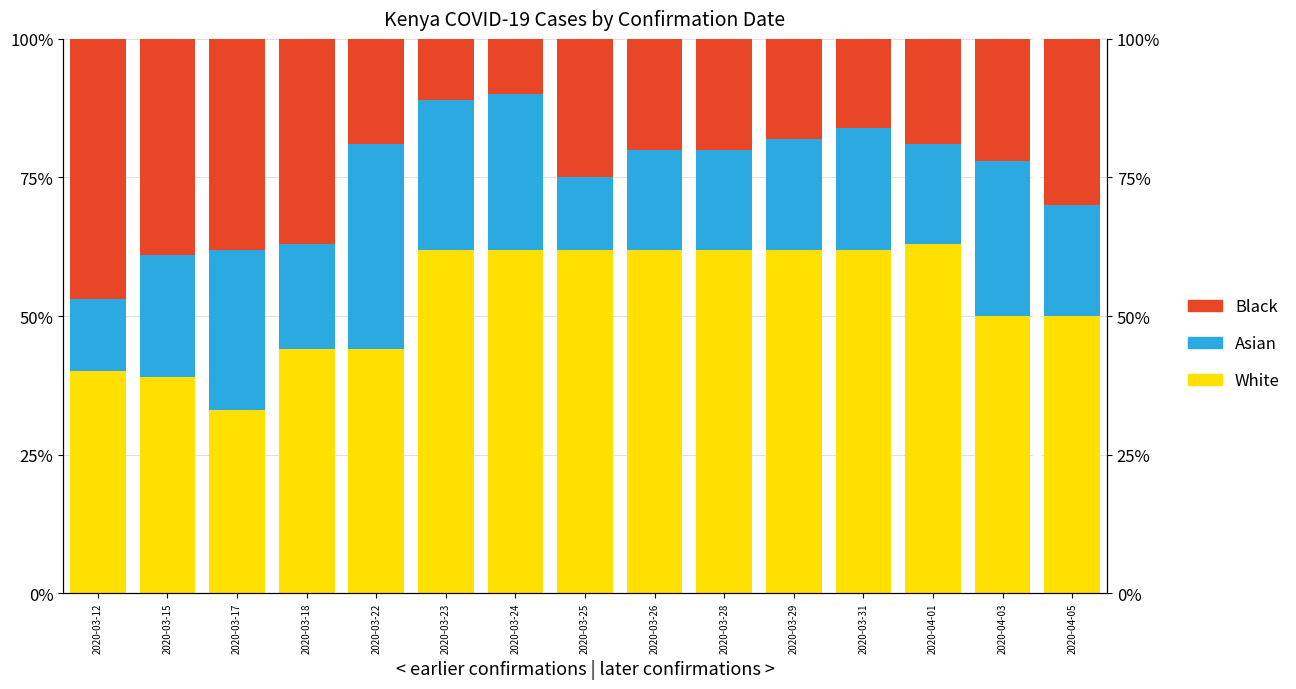

The Black series shows 3 at 2020-03-24. True or false?

False